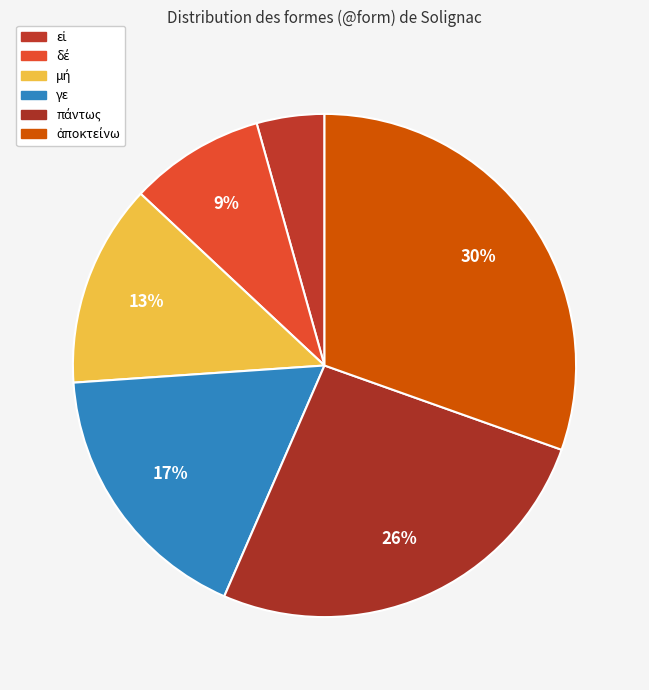

To the nearest percent, what percentage of the pie is δέ?

9%